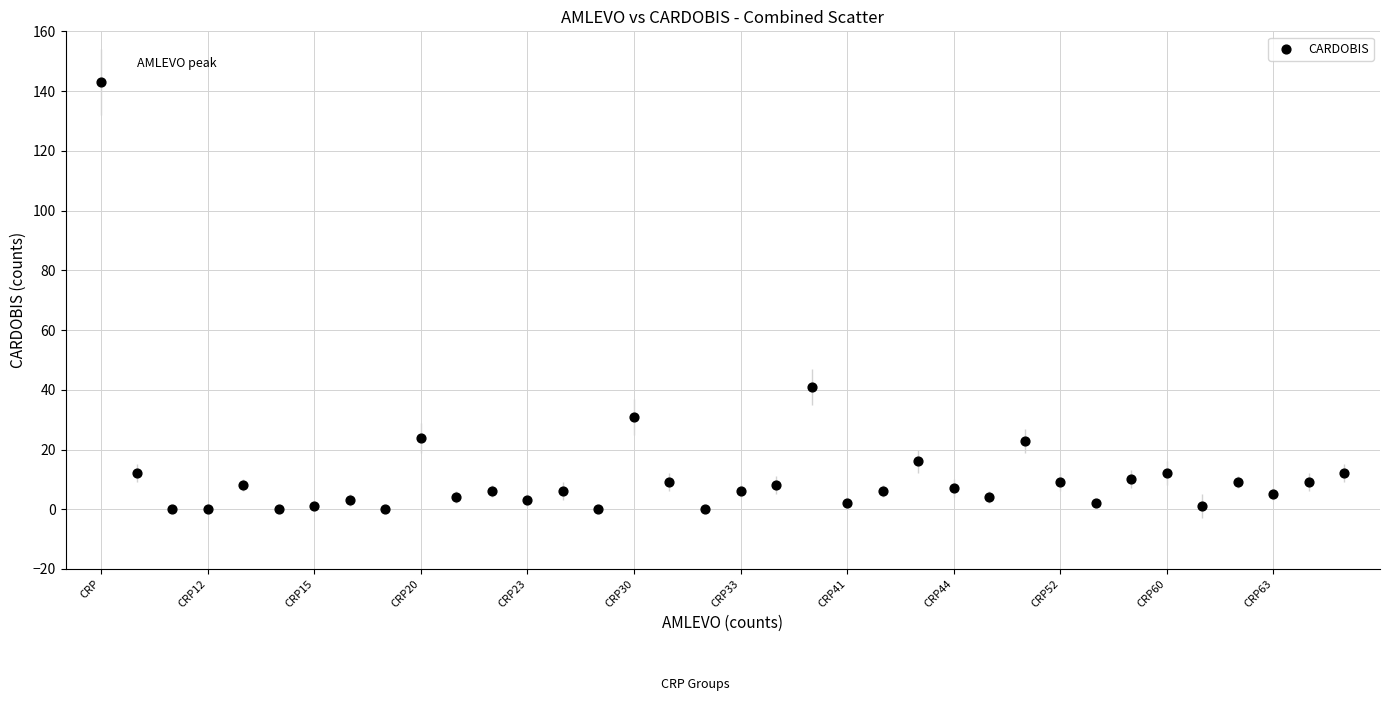

What Y value in the scatter plot is closest to 71?

41